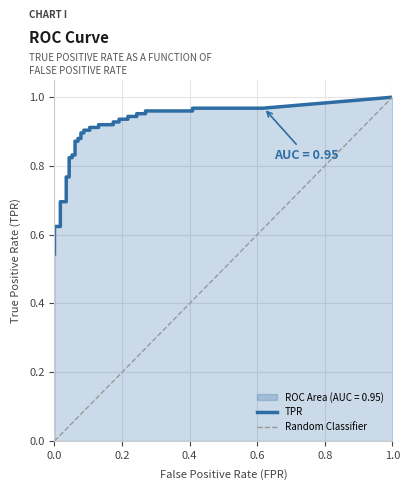

What is the value of the fpr point at the 23rd from the left?

0.1